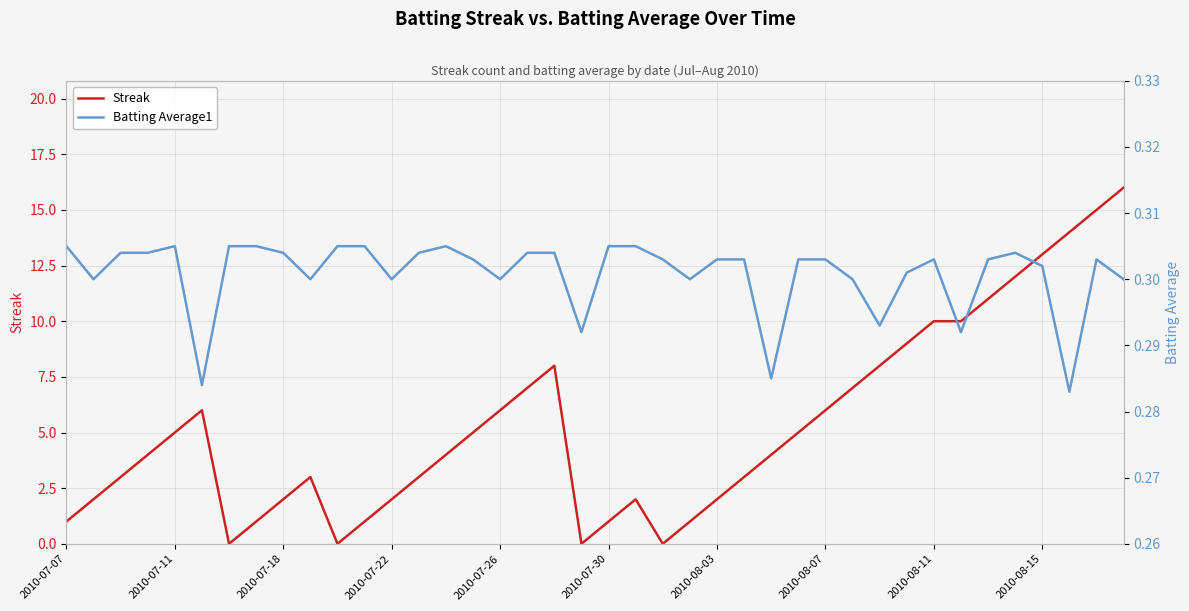

Is the value of Streak at 2010-08-11 greater than the value of Batting Average1 at 31?

Yes